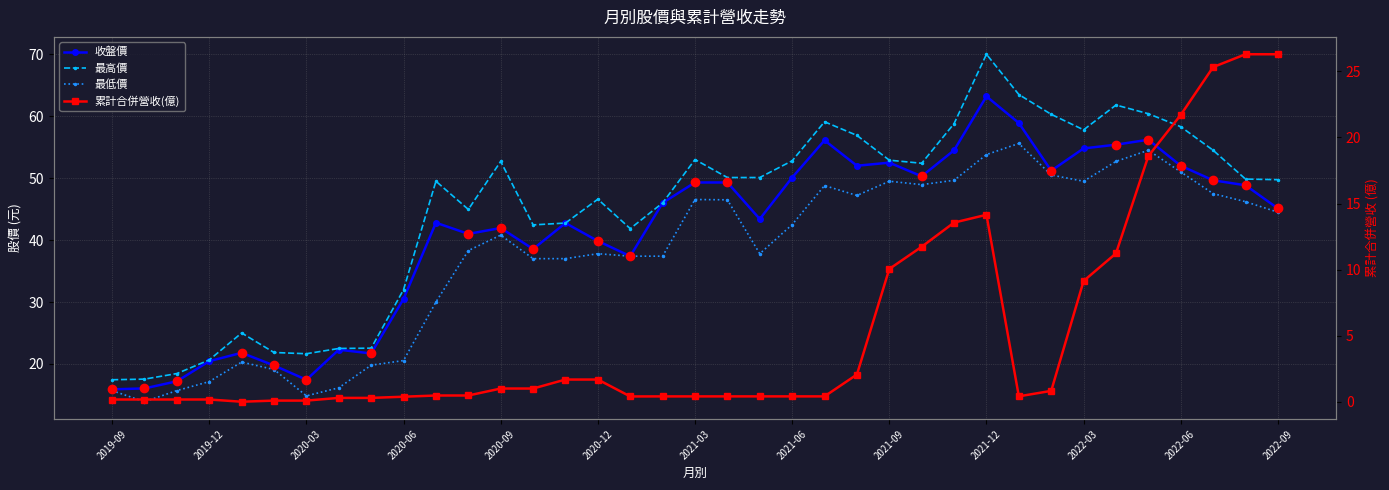

What is the difference between the maximum and minimum values in the 收盤價 series?

47.3